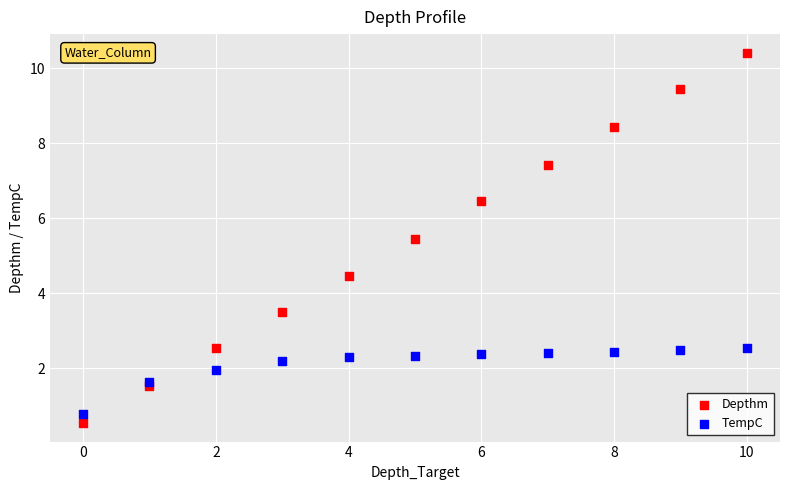

Which series has the largest Y range (max minus min)?

Depthm